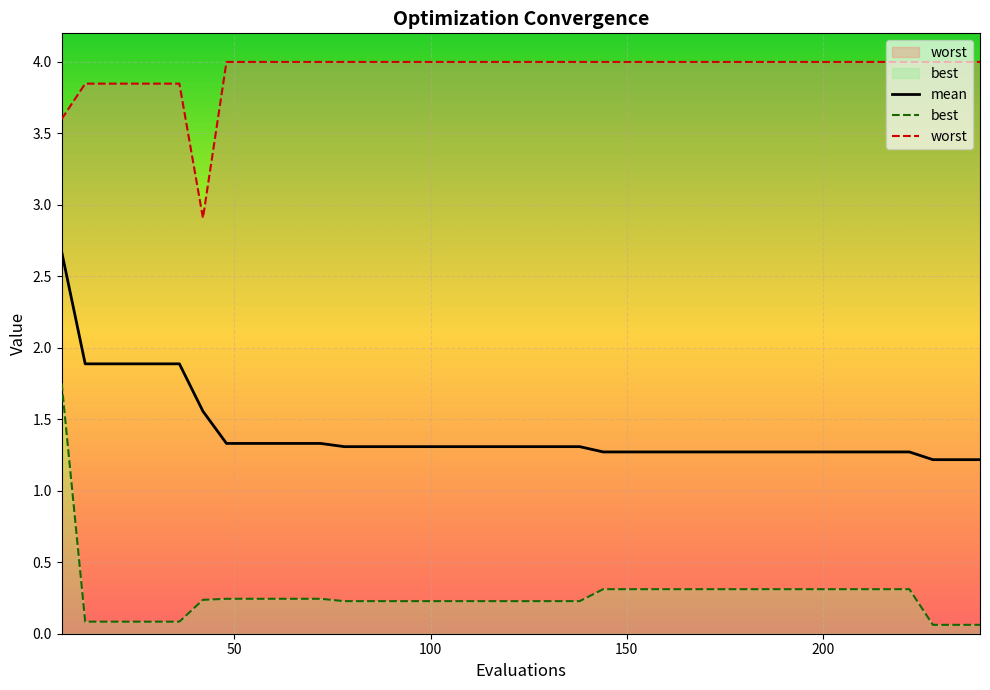

How many interior local valleys does the worst series have?

1